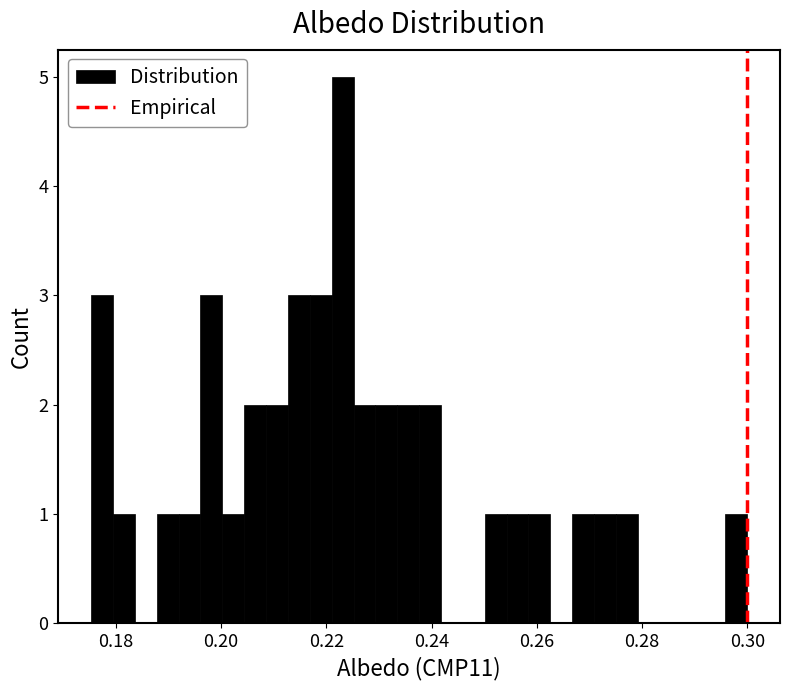

Read against the x-axis, roughly where is the centre of the tallest bar?

0.224